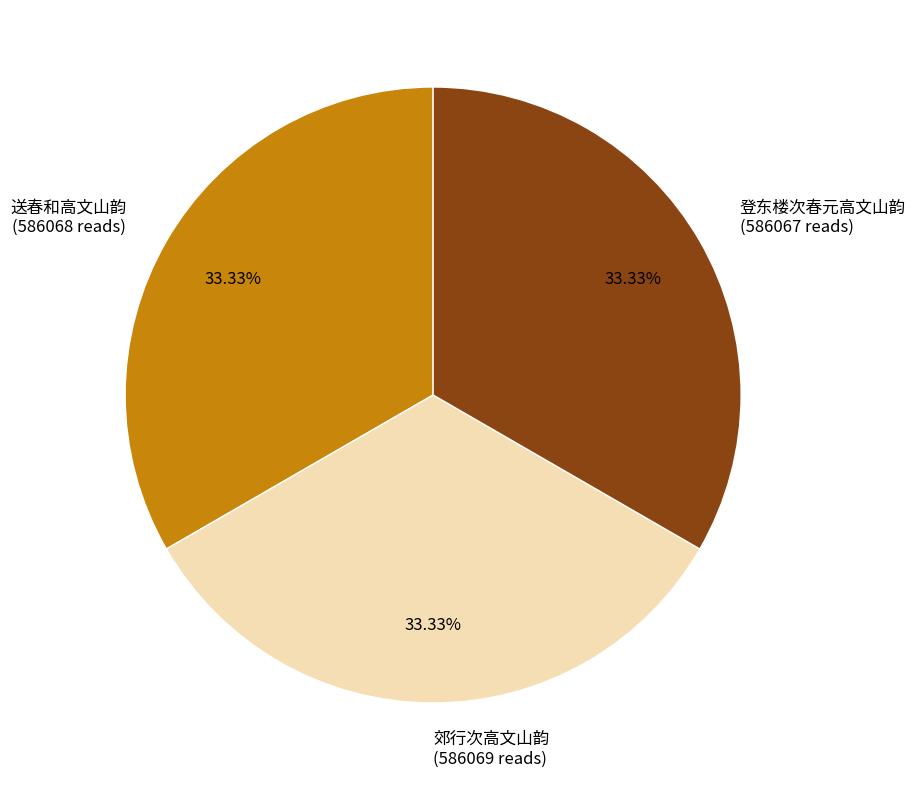

Do 郊行次高文山韵 and 登东楼次春元高文山韵 together represent more than half of the pie?

Yes